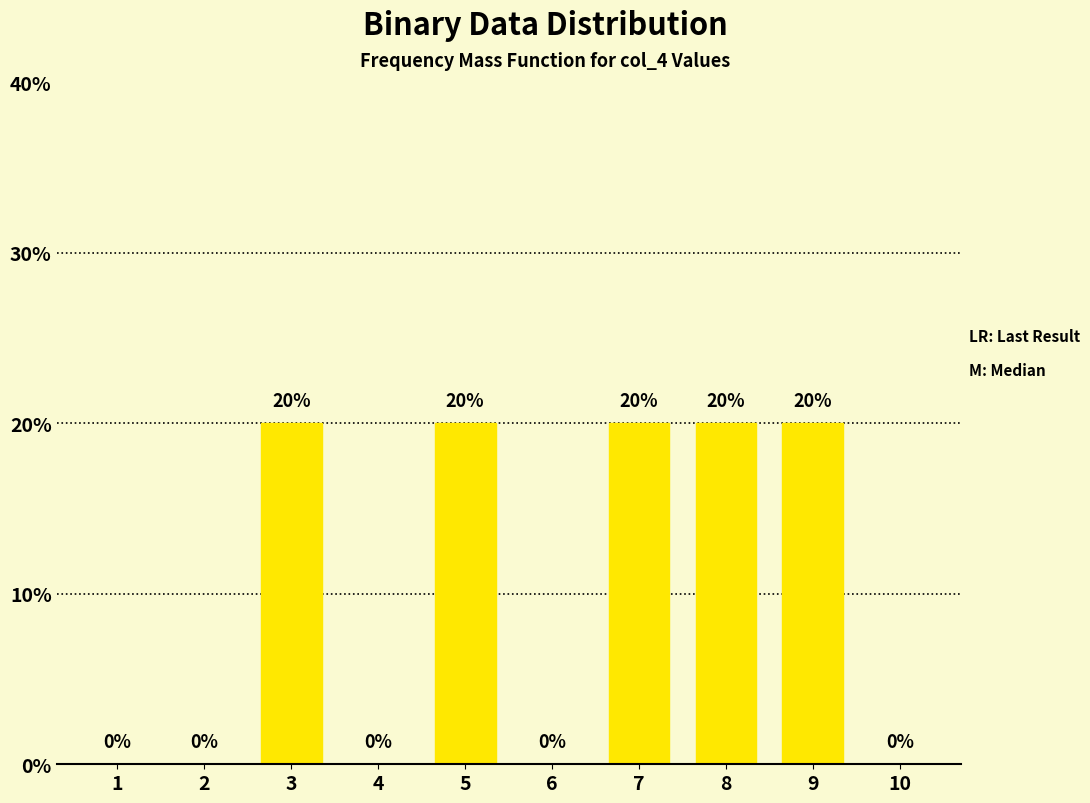

Reading left to right, list all the values displayed in this chart.

1=0	2=0	3=20	4=0	5=20	6=0	7=20	8=20	9=20	10=0